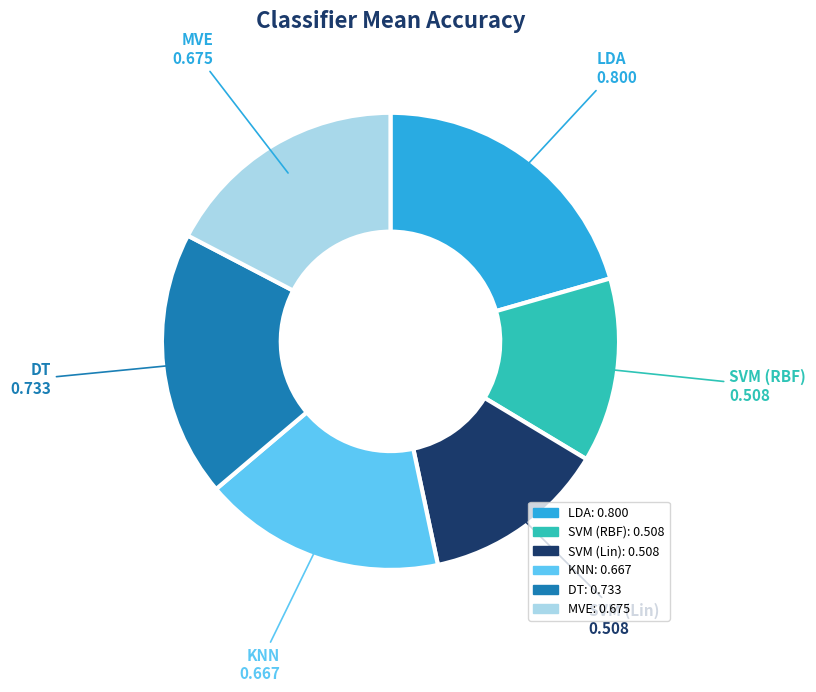

Do KNN and SVM (Lin) together represent more than half of the pie?

No